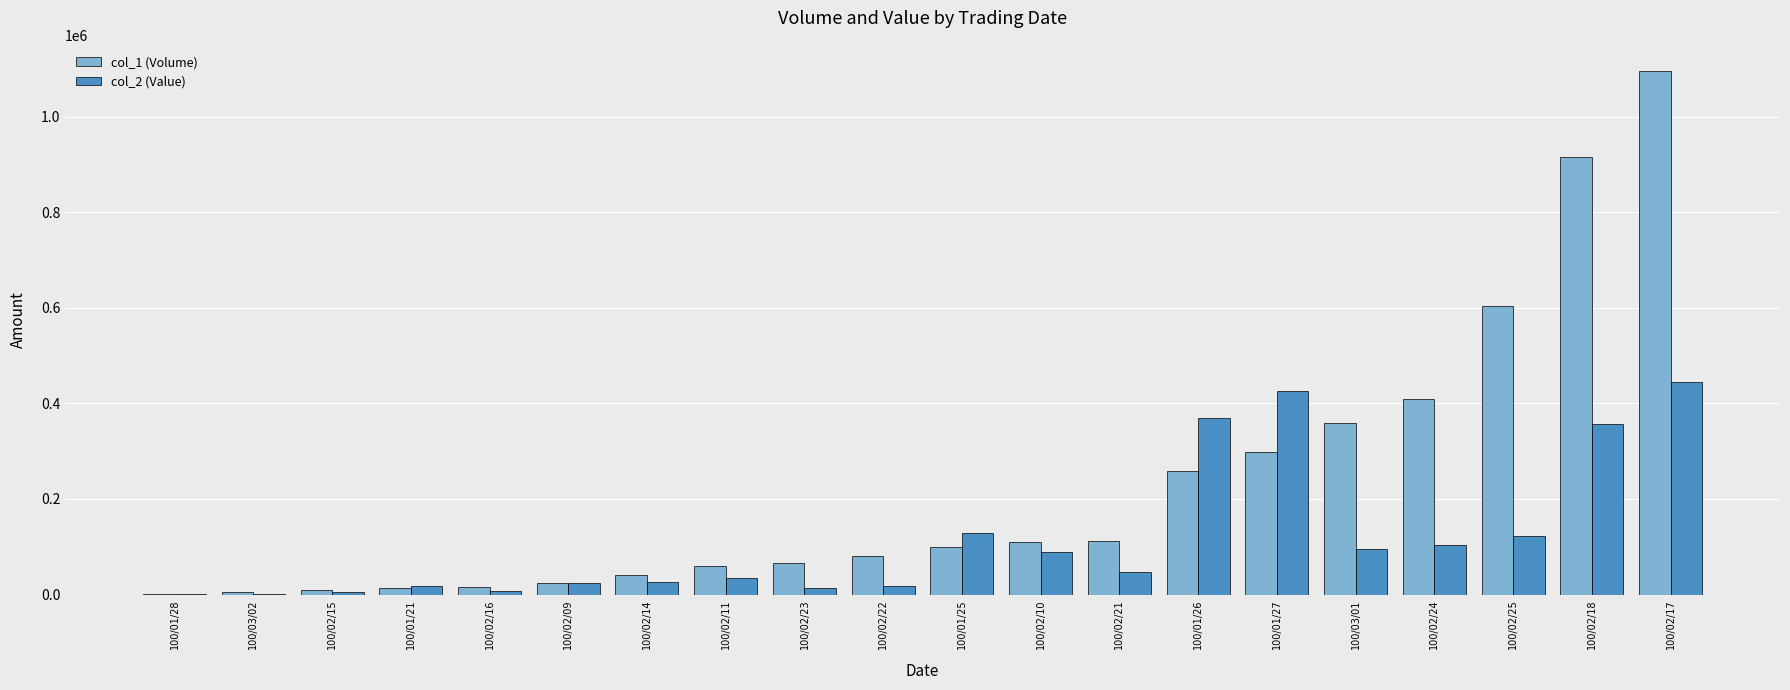

Between 100/01/25 and 100/02/18, which series saw the biggest shift?

col_1 (Volume)